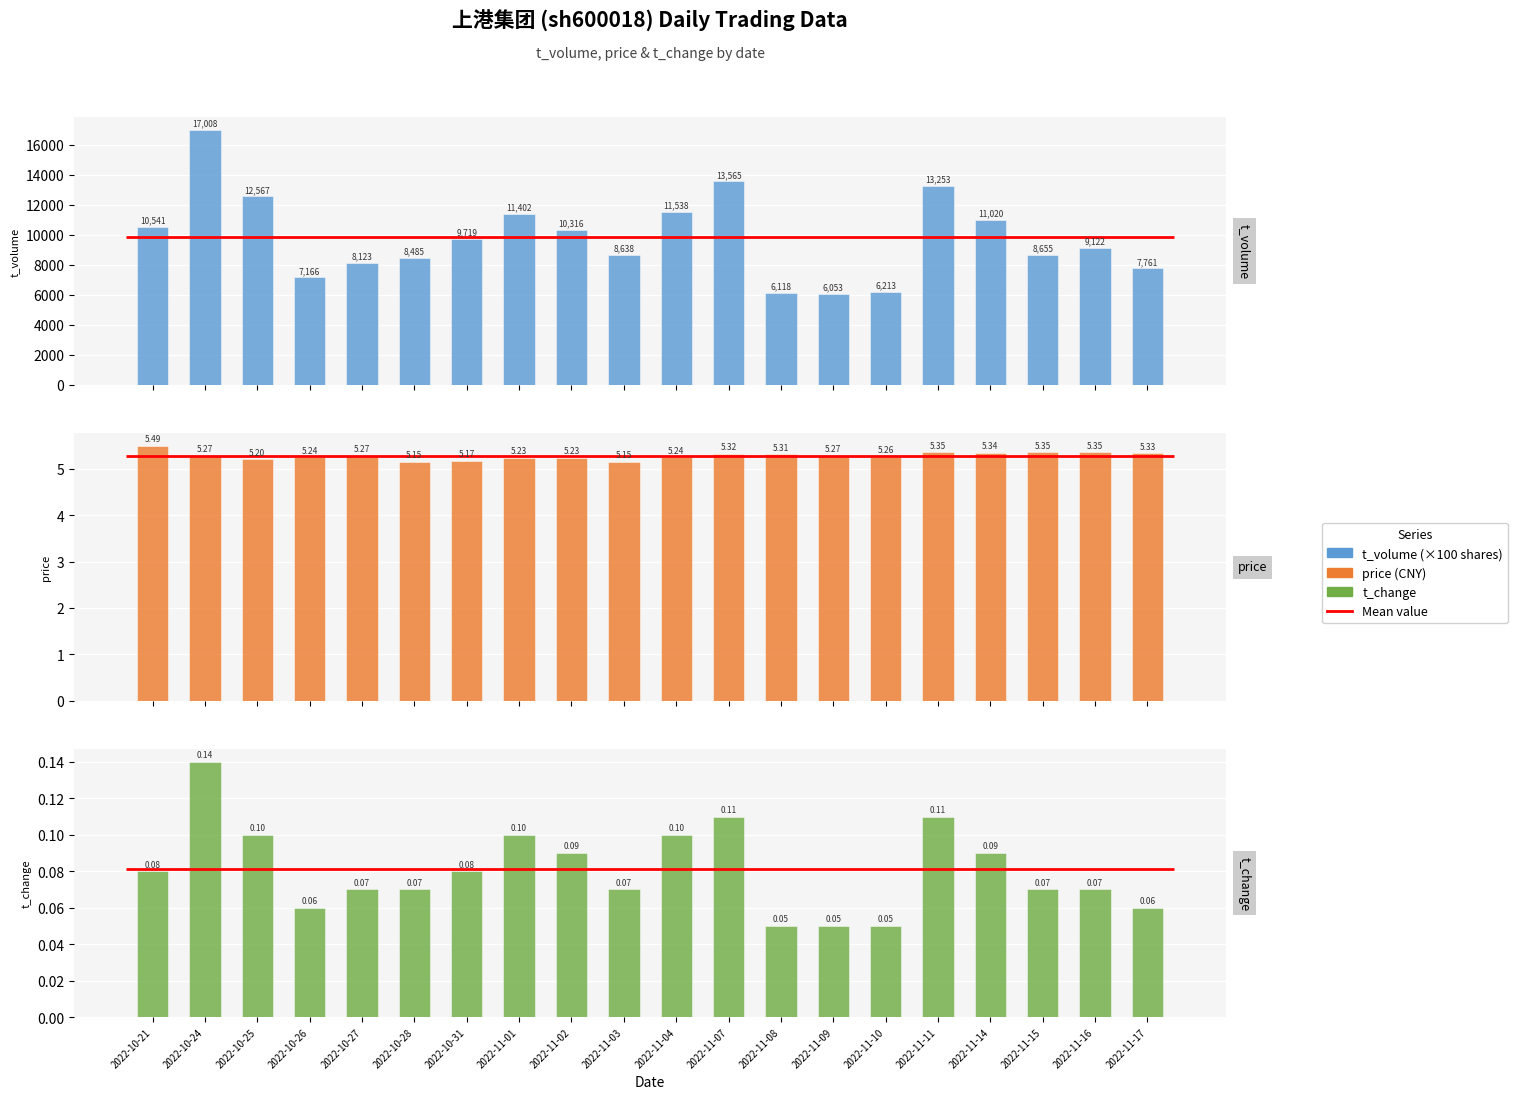

What value does the t_change series have at 2022-11-16?

0.1